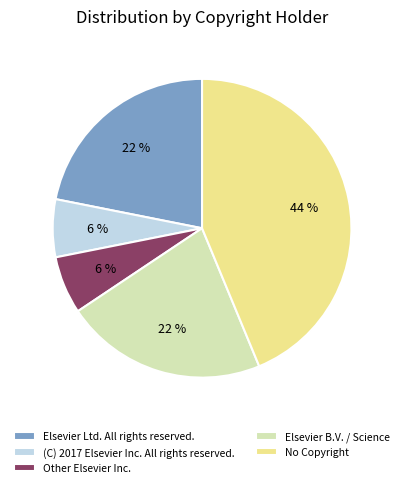

The Other Elsevier Inc. slice represents 6% of the pie. True or false?

True